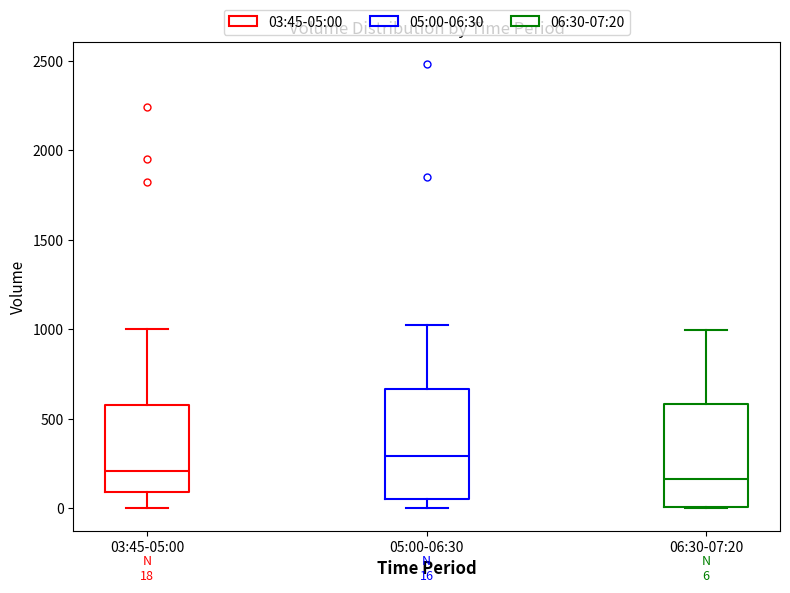

Which box's median line is the highest?

05:00-06:30